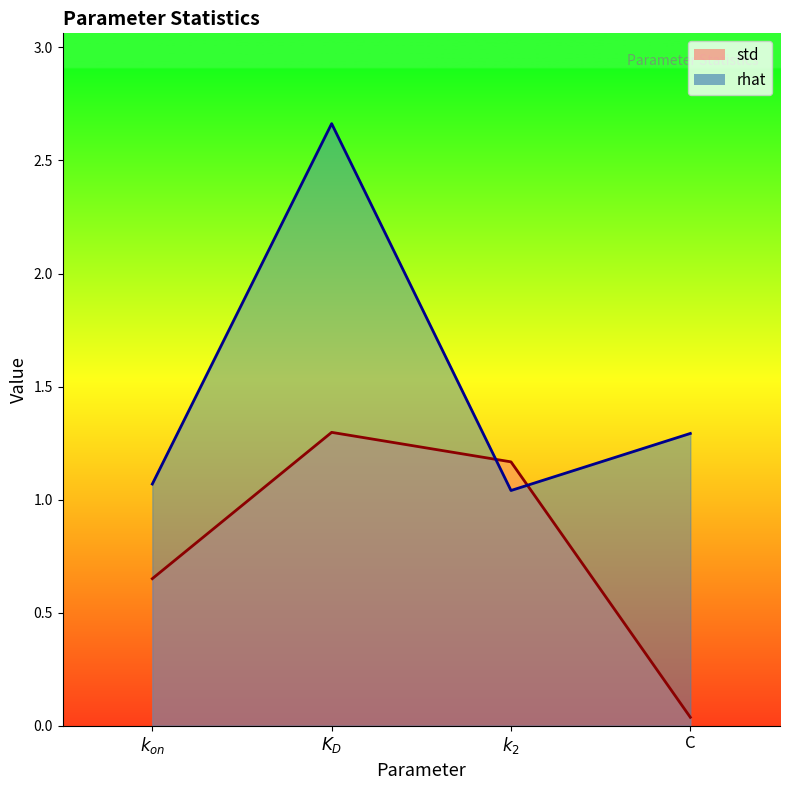

True or false: std and rhat intersect in this chart.

True